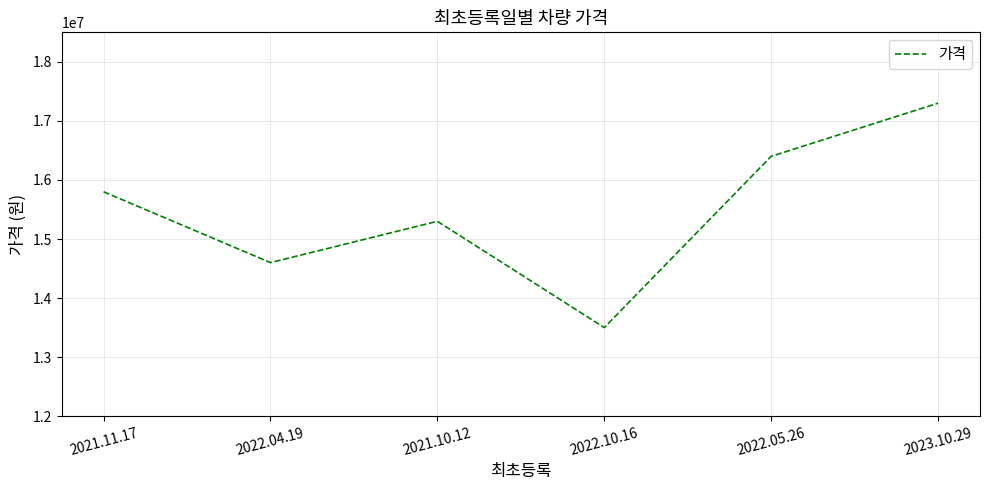

Which category has the lowest value across all series?

2022.10.16